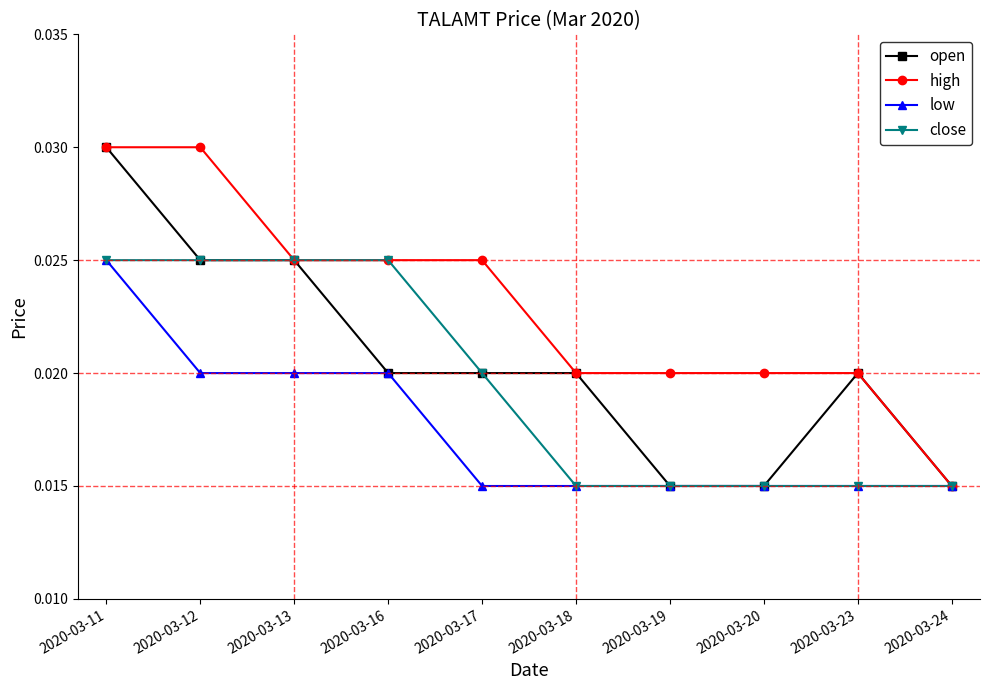

Which series changed the most between 2020-03-13 and 2020-03-18?

close